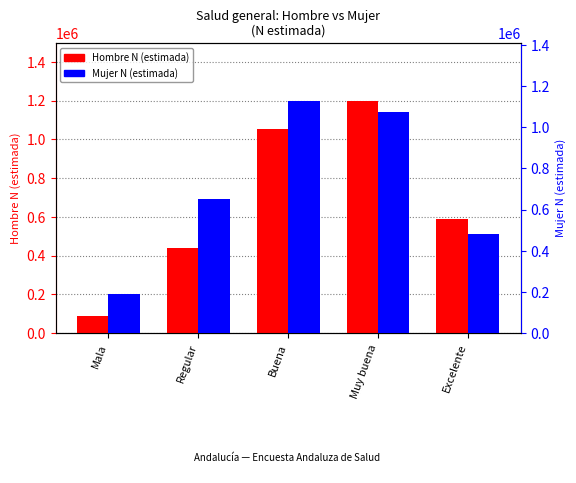

At which label does Mujer N (estimada) first exceed 650938?

Buena